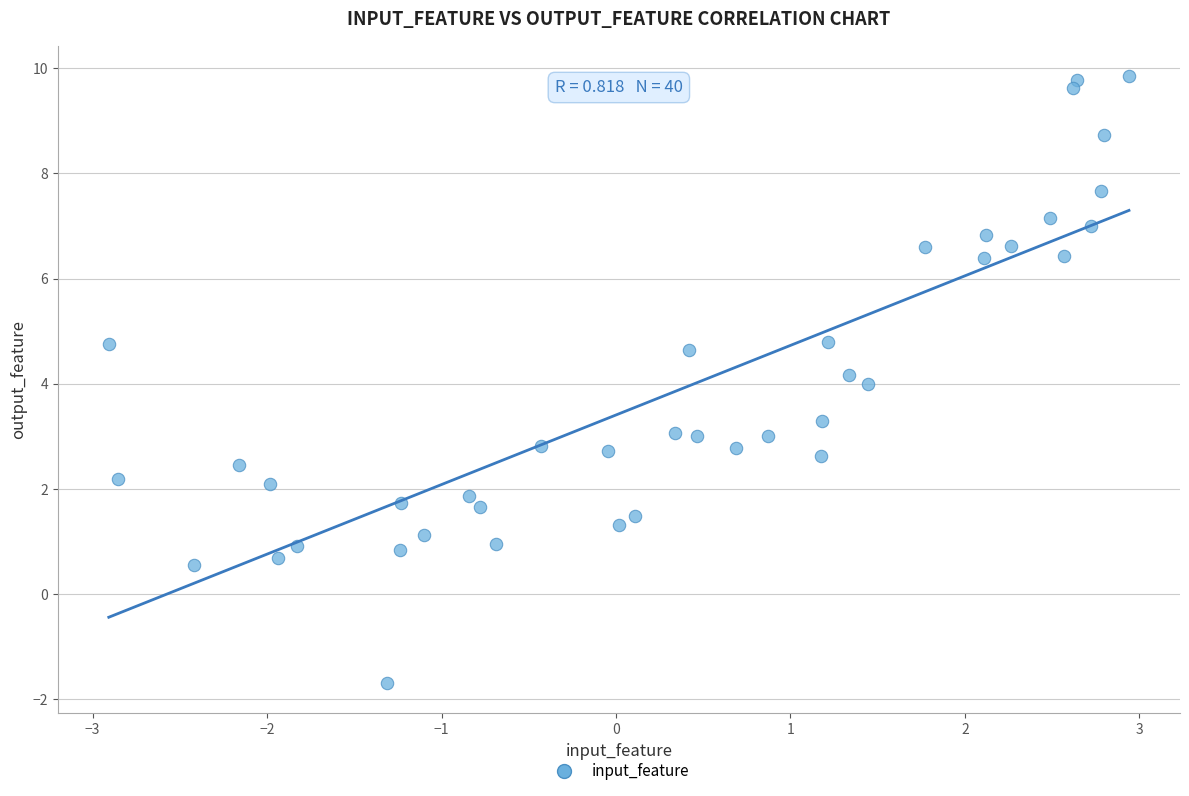

What is the range of X values (max minus min)?

5.8